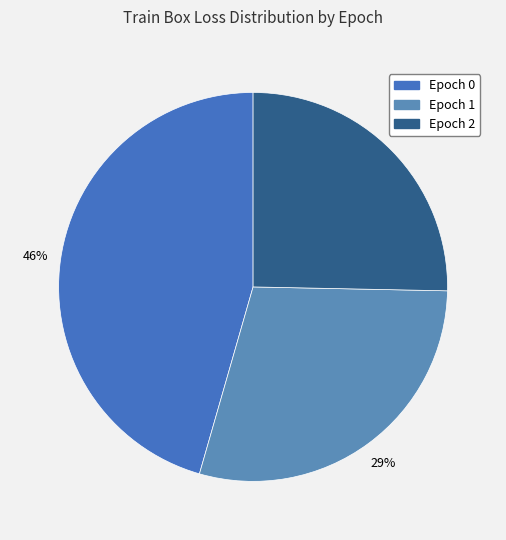

True or false: Epoch 0 accounts for 37% of the total.

False